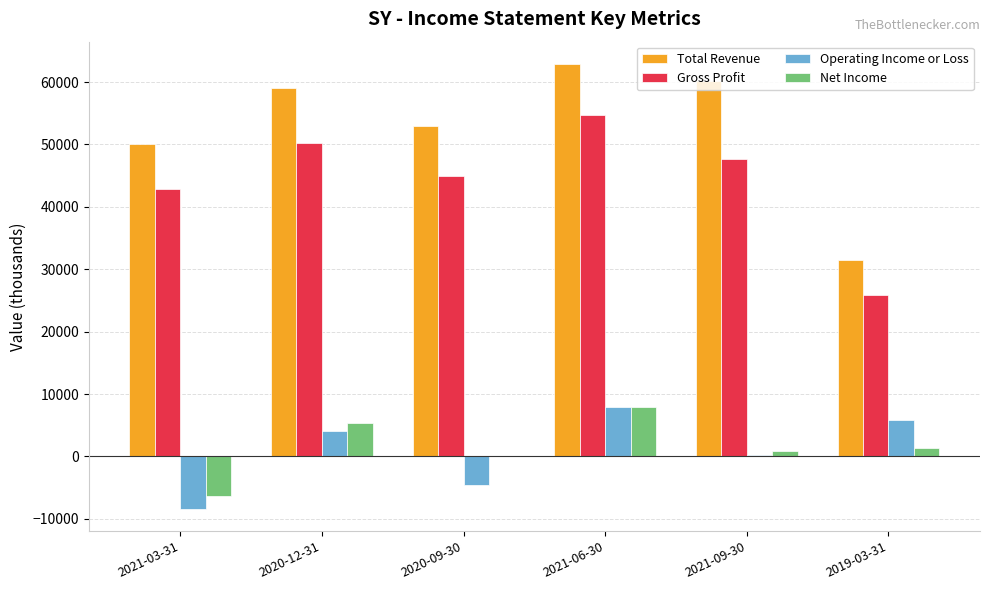

Which series has the largest total across all categories?

Total Revenue